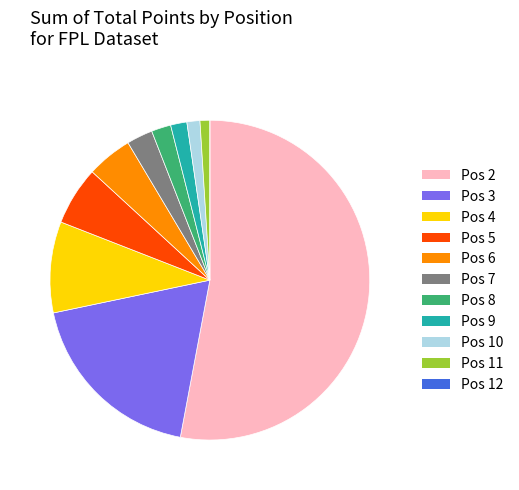

Do Pos 9 and Pos 10 together represent more than half of the pie?

No